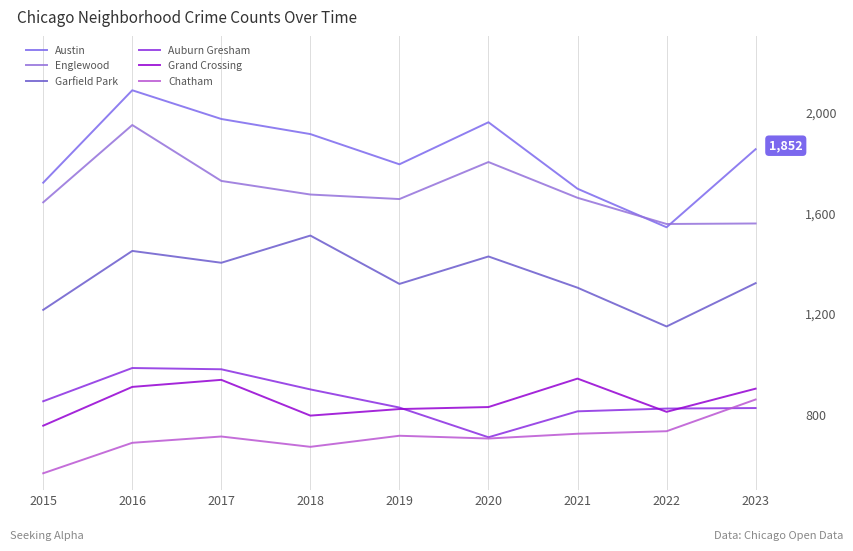

Reading left to right, list all the values displayed in this chart.

Austin: 1719	2086	1972	1912	1792	1959	1695	1542	1852
Englewood: 1641	1948	1726	1672	1654	1801	1659	1555	1557
Garfield Park: 1214	1448	1401	1509	1317	1426	1302	1148	1320
Auburn Gresham: 851	983	978	898	826	708	811	822	824
Grand Crossing: 754	908	936	794	820	828	941	809	901
Chatham: 565	686	711	670	714	703	722	732	858